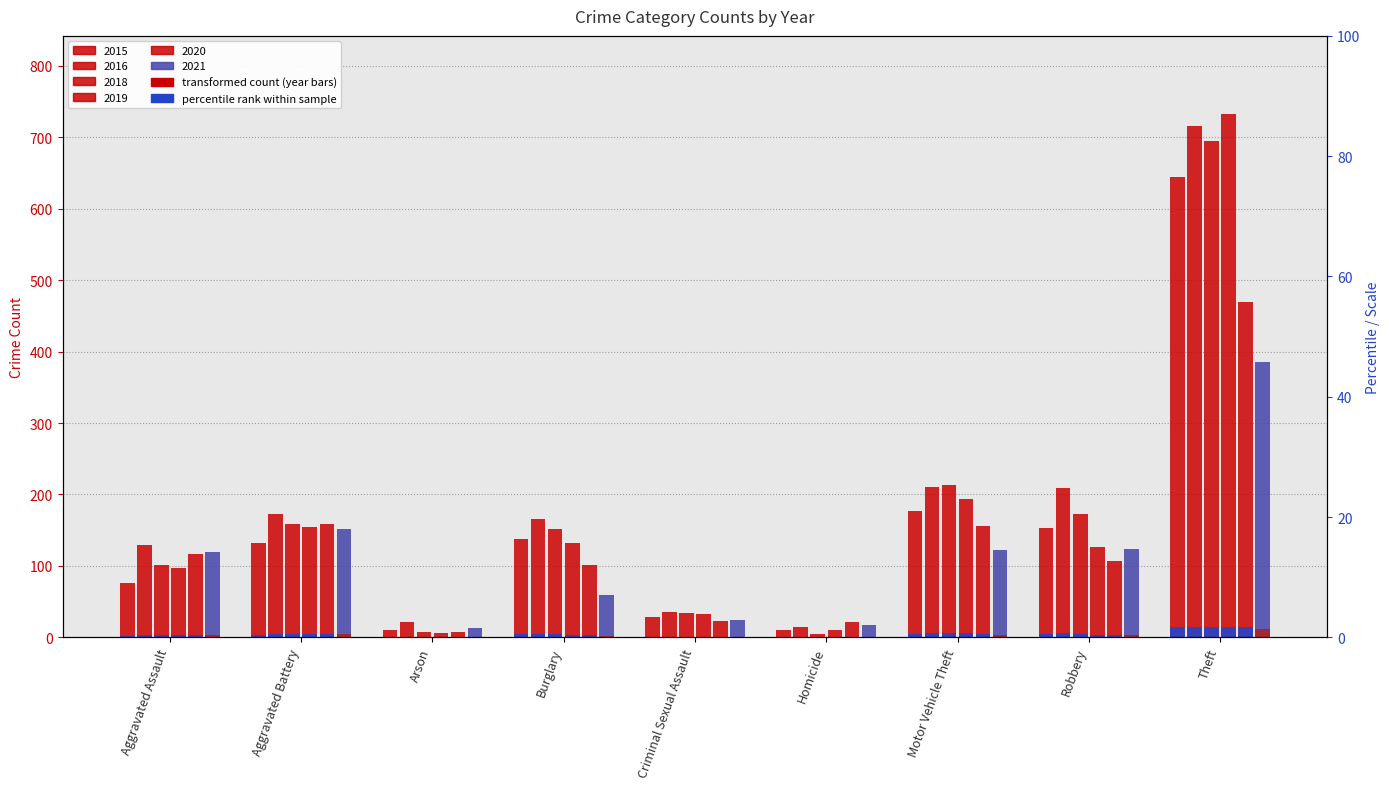

List the series in order of their peak value, lowest first.

2021, 2020, 2015, 2018, 2016, 2019